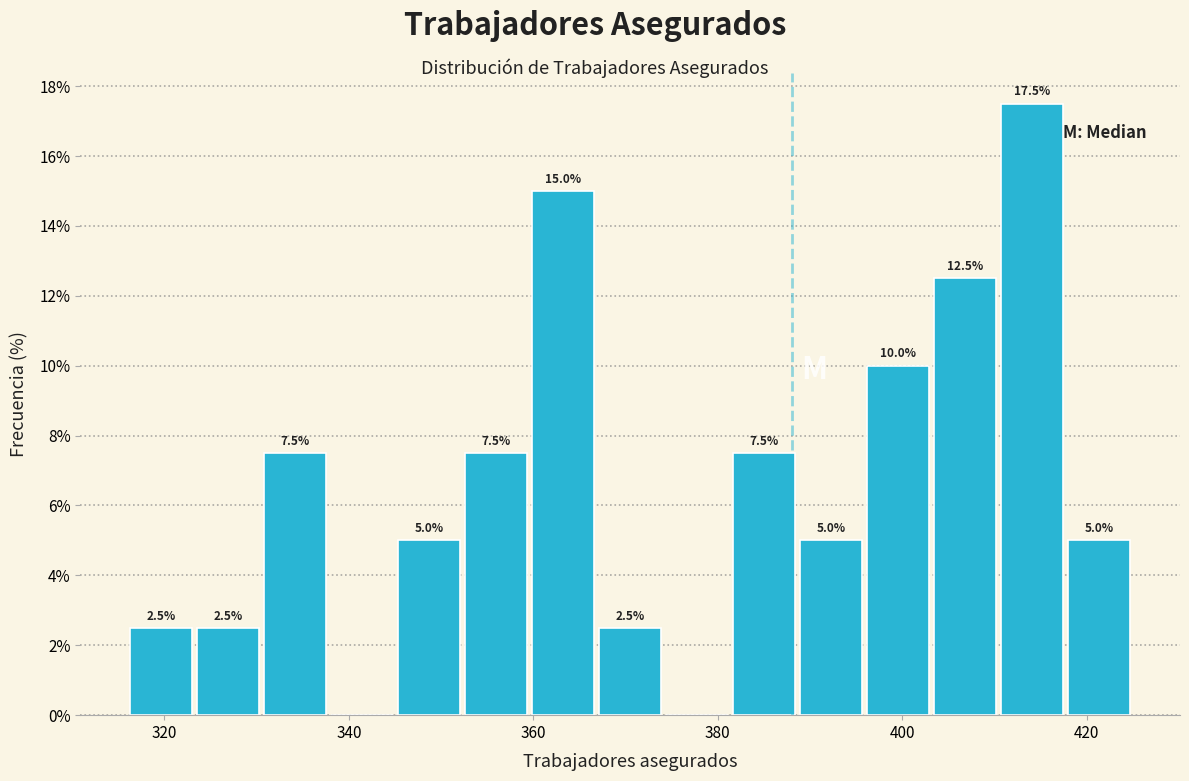

Read against the x-axis, roughly where is the centre of the tallest bar?

414